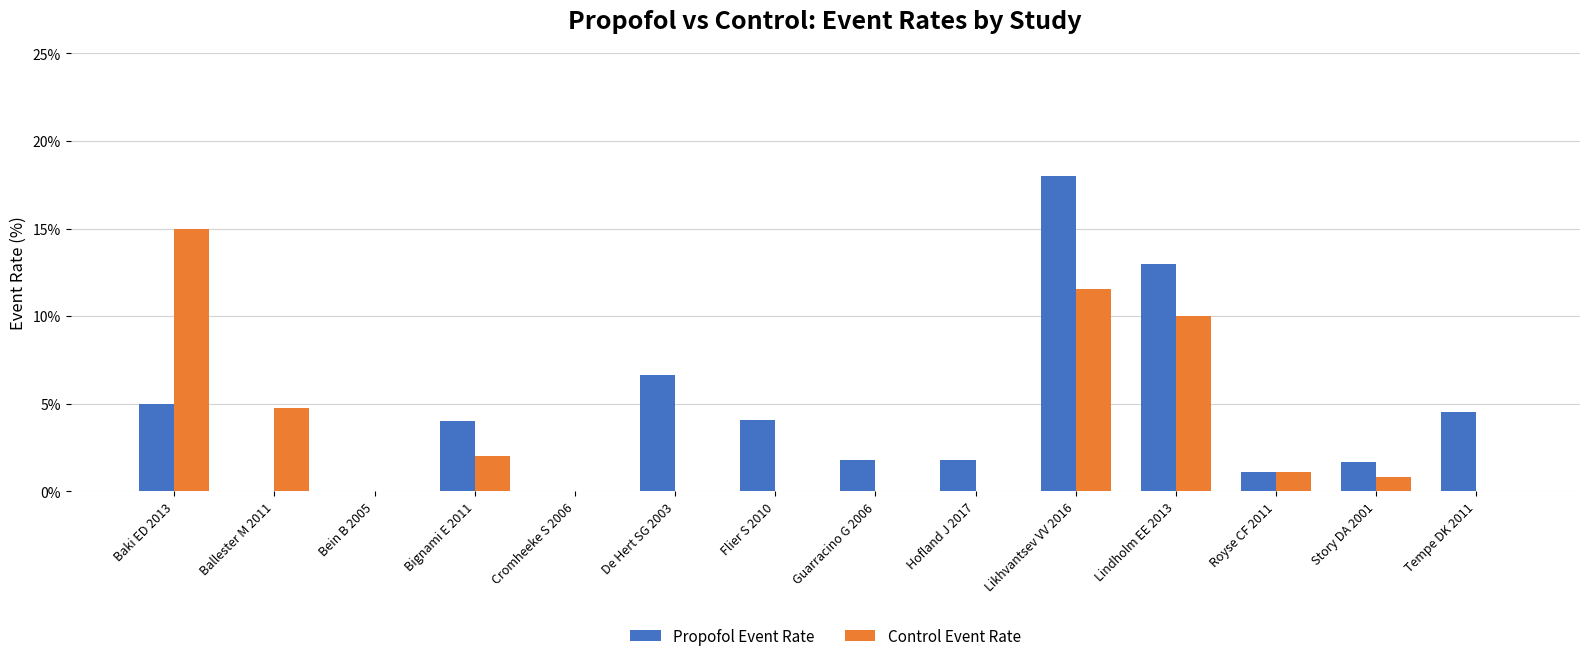

How many categories are shown in the chart?

14